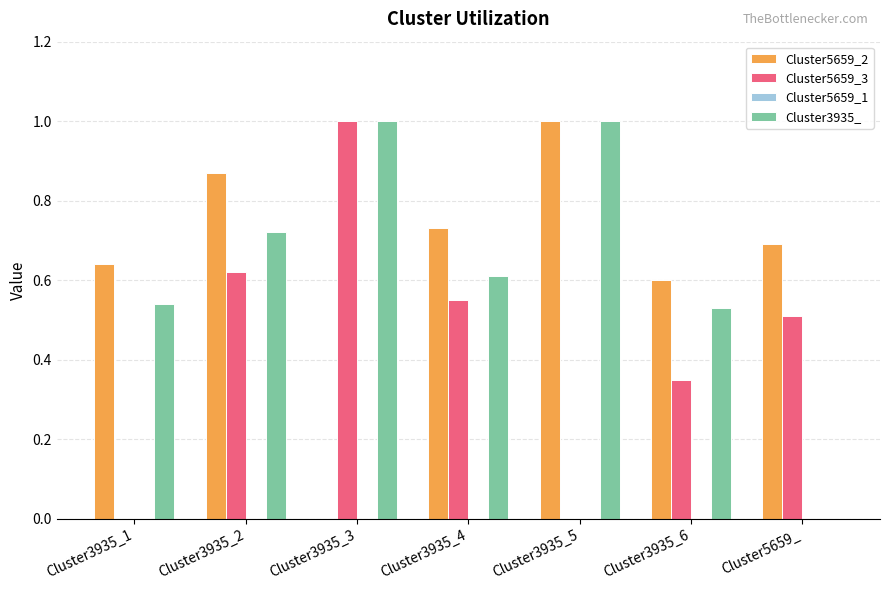

What is the total value across all series at Cluster5659_?

1.2